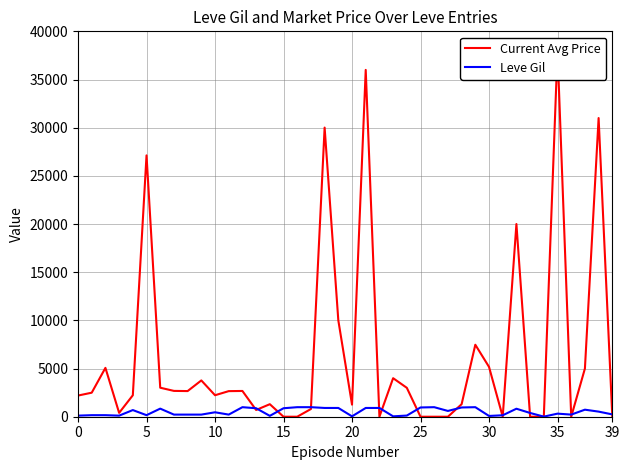

Rank the series at 34 from lowest to highest value.

Current Avg Price, Leve Gil